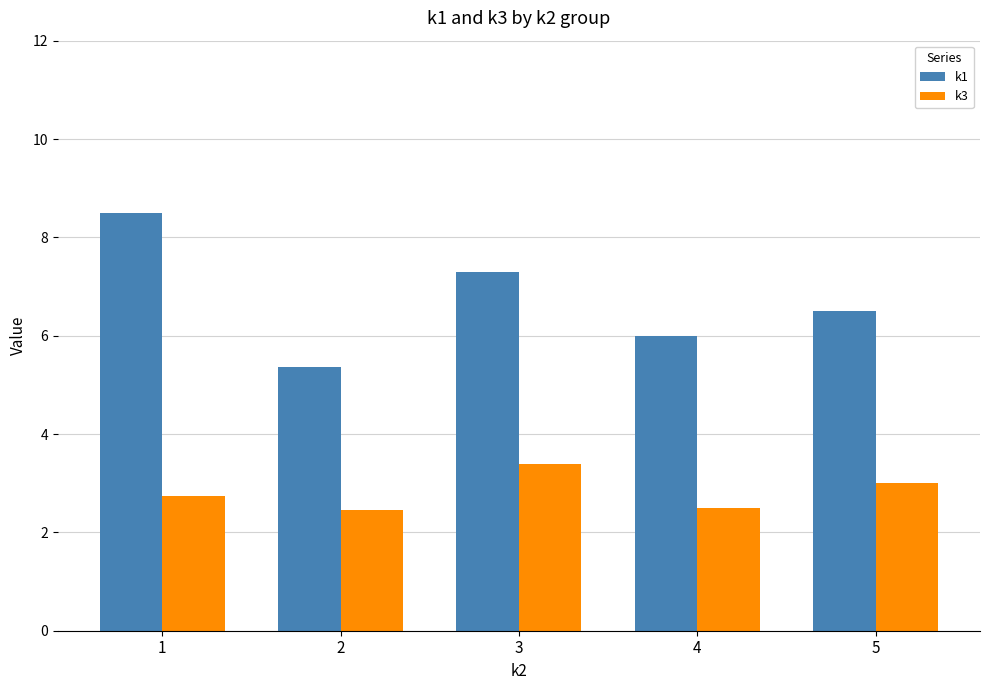

What is the difference between the k1 values at 2 and 5?

1.1